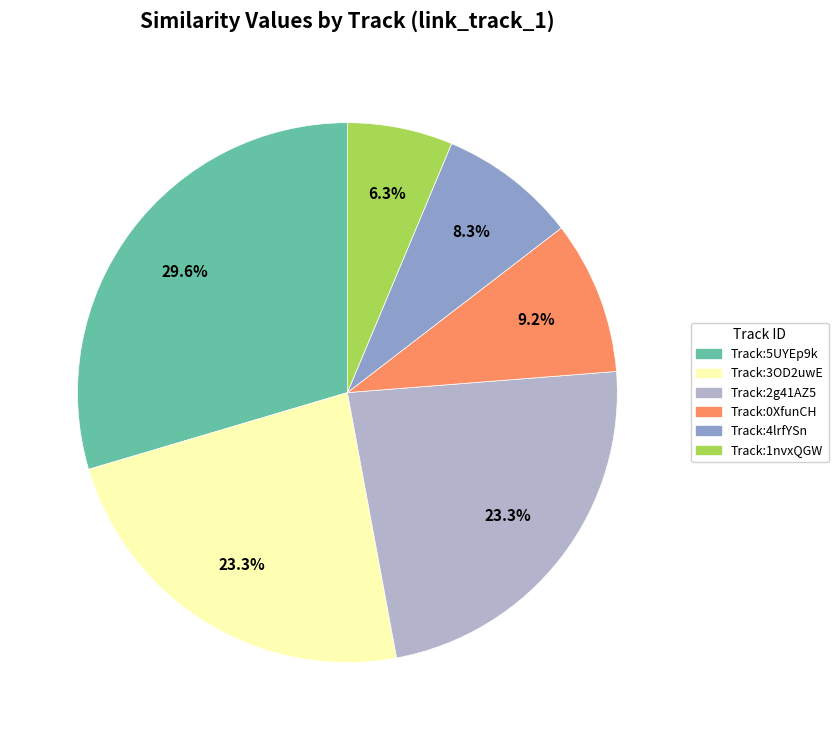

To the nearest percent, what is the average slice percentage?

17%